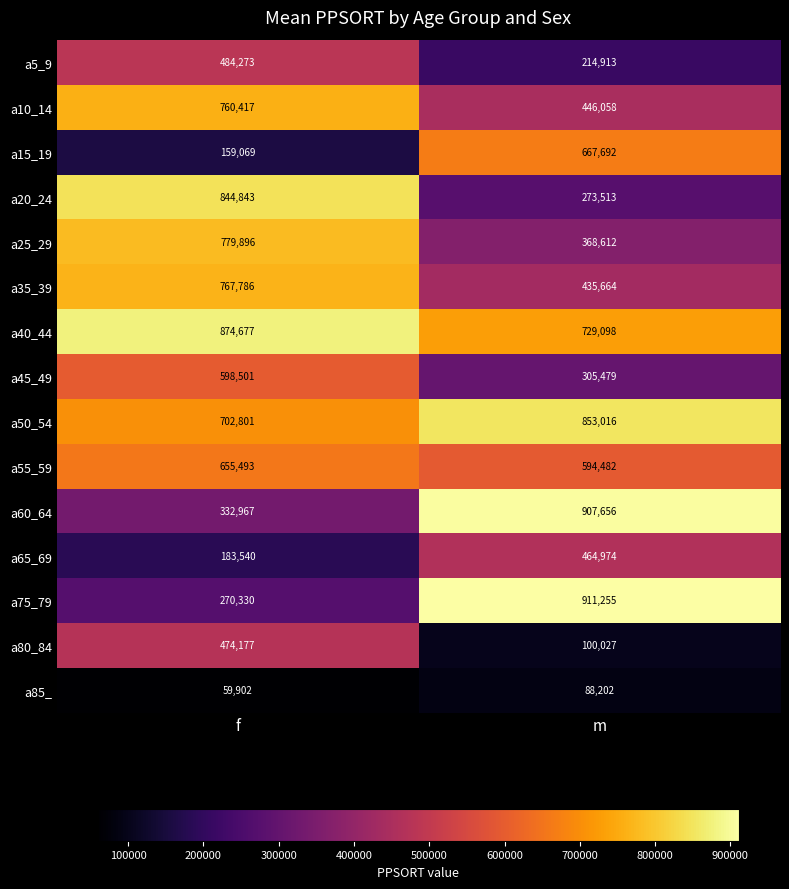

Which series has the largest range (max minus min)?

a75_79